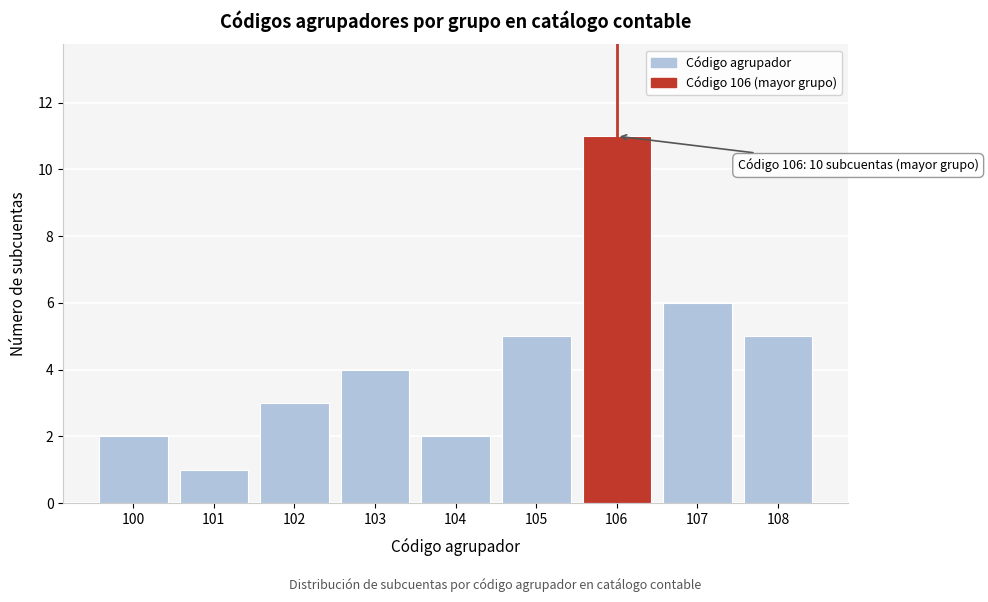

Reading left to right, list all the values displayed in this chart.

100=2	101=1	102=3	103=4	104=2	105=5	106=11	107=6	108=5